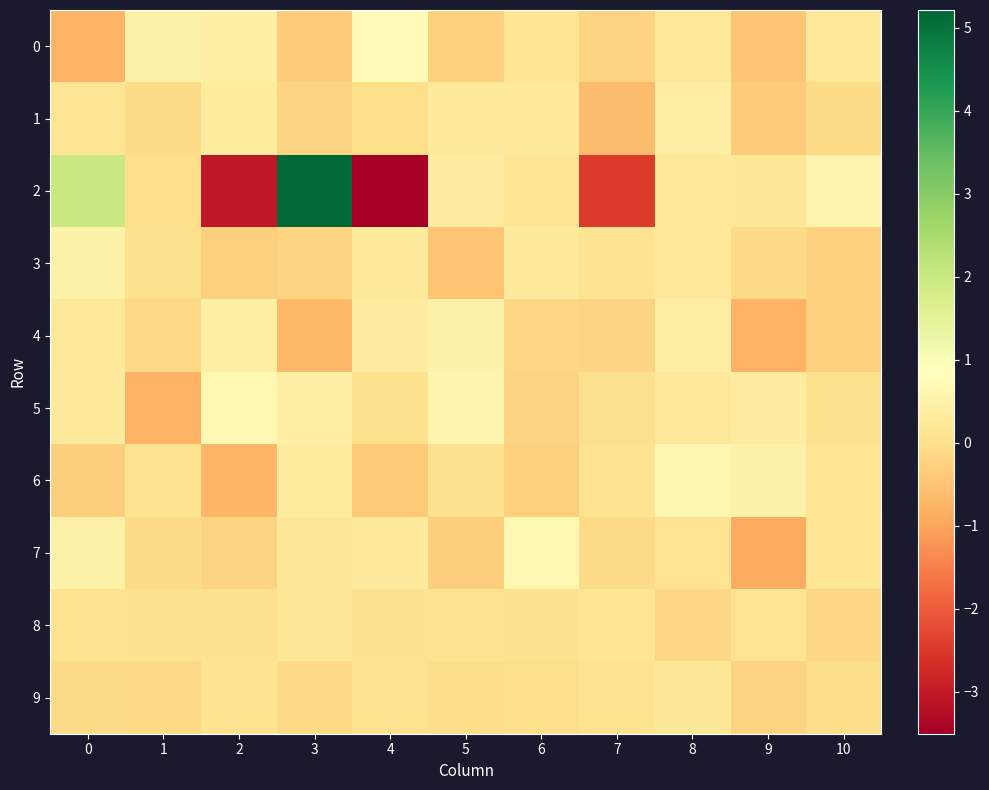

At which category is the sum across all series the highest?

3